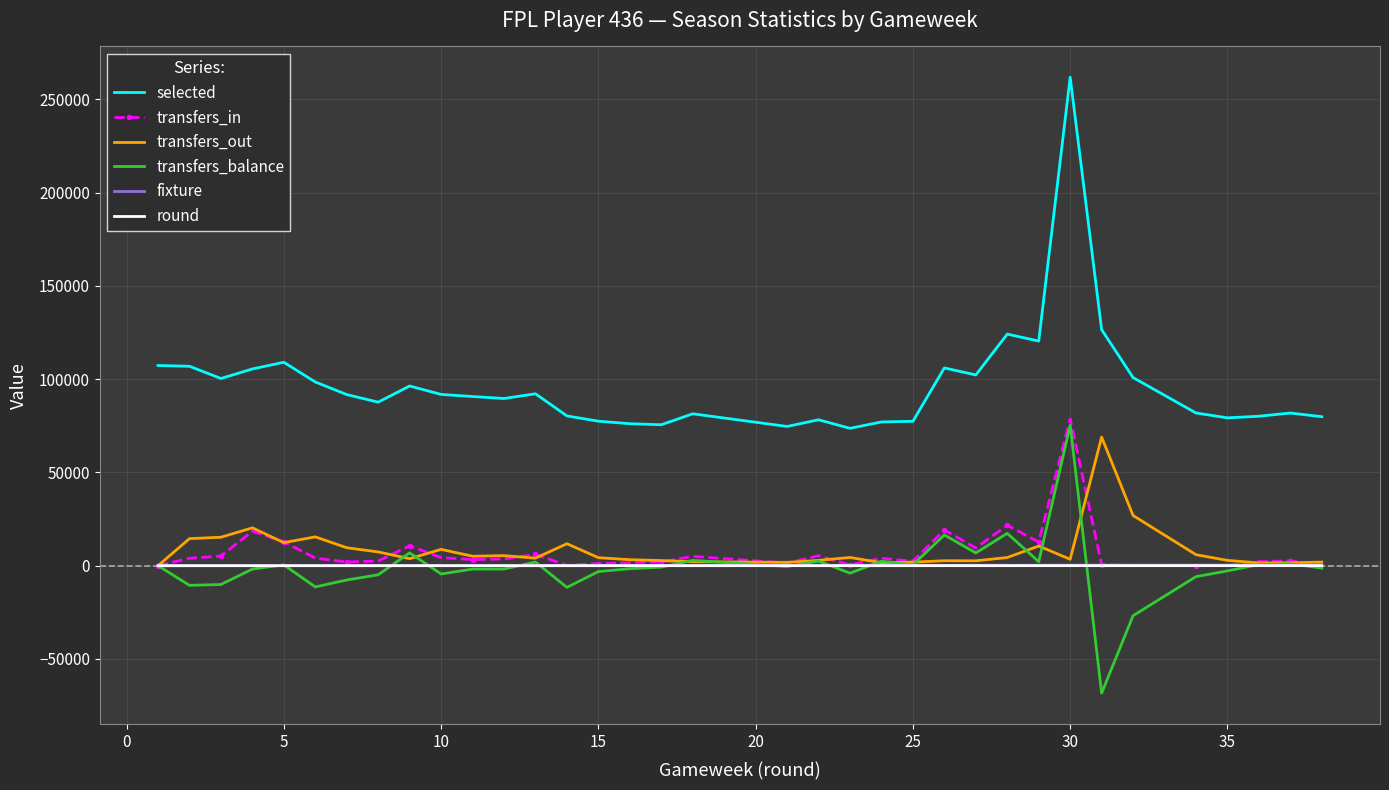

True or false: transfers_in and round cross at least once.

True